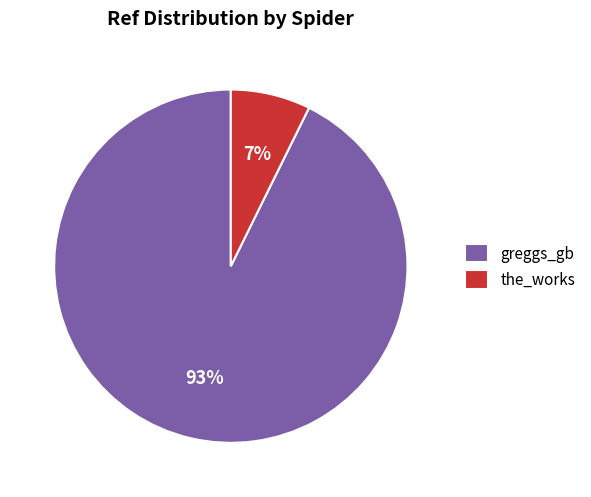

Do greggs_gb and the_works together represent more than half of the pie?

Yes